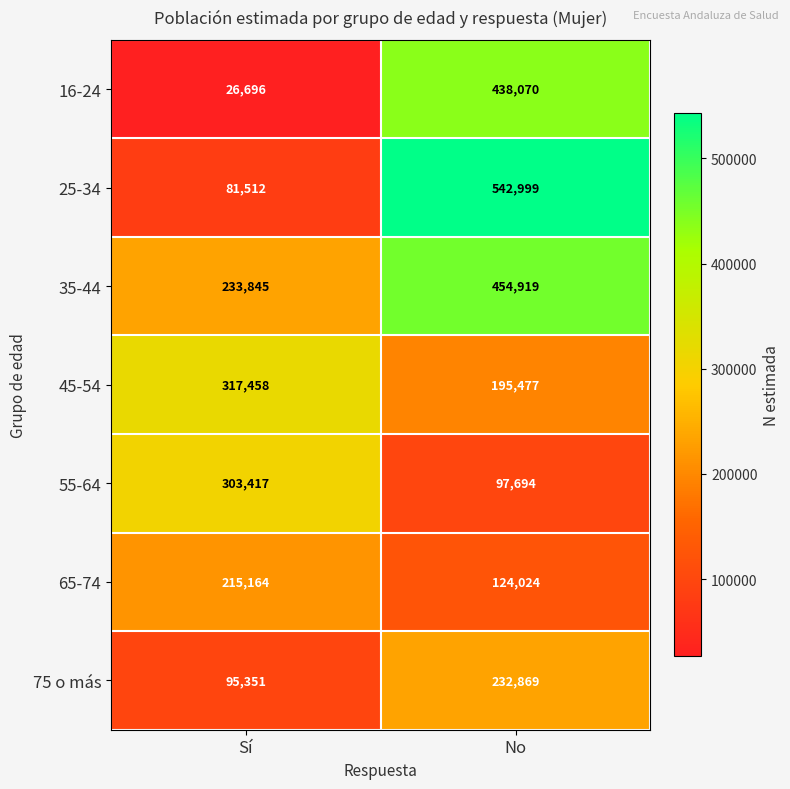

Is it true that 65-74 equals 291298 at Sí?

False